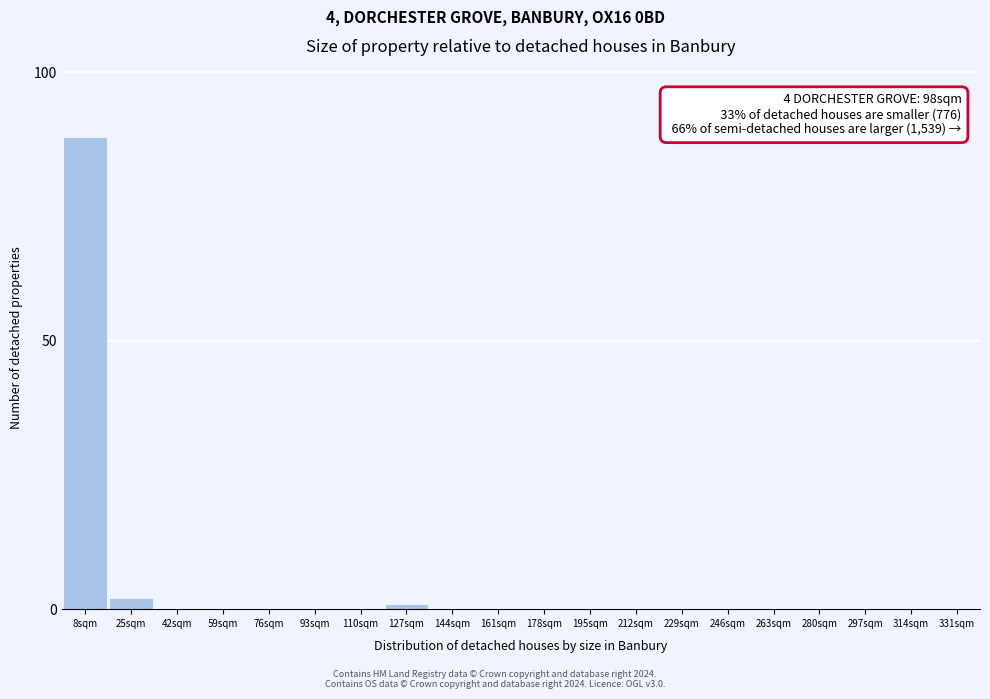

Reading left to right, what are all the values shown in this chart?

8sqm=88	25sqm=2	42sqm=0	59sqm=0	76sqm=0	93sqm=0	110sqm=0	127sqm=1	144sqm=0	161sqm=0	178sqm=0	195sqm=0	212sqm=0	229sqm=0	246sqm=0	263sqm=0	280sqm=0	297sqm=0	314sqm=0	331sqm=0